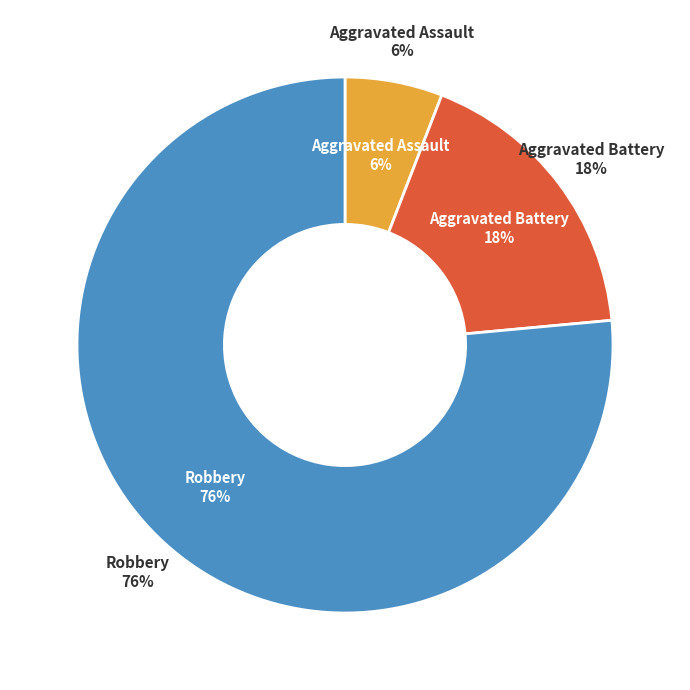

Which slice is the largest?

Robbery